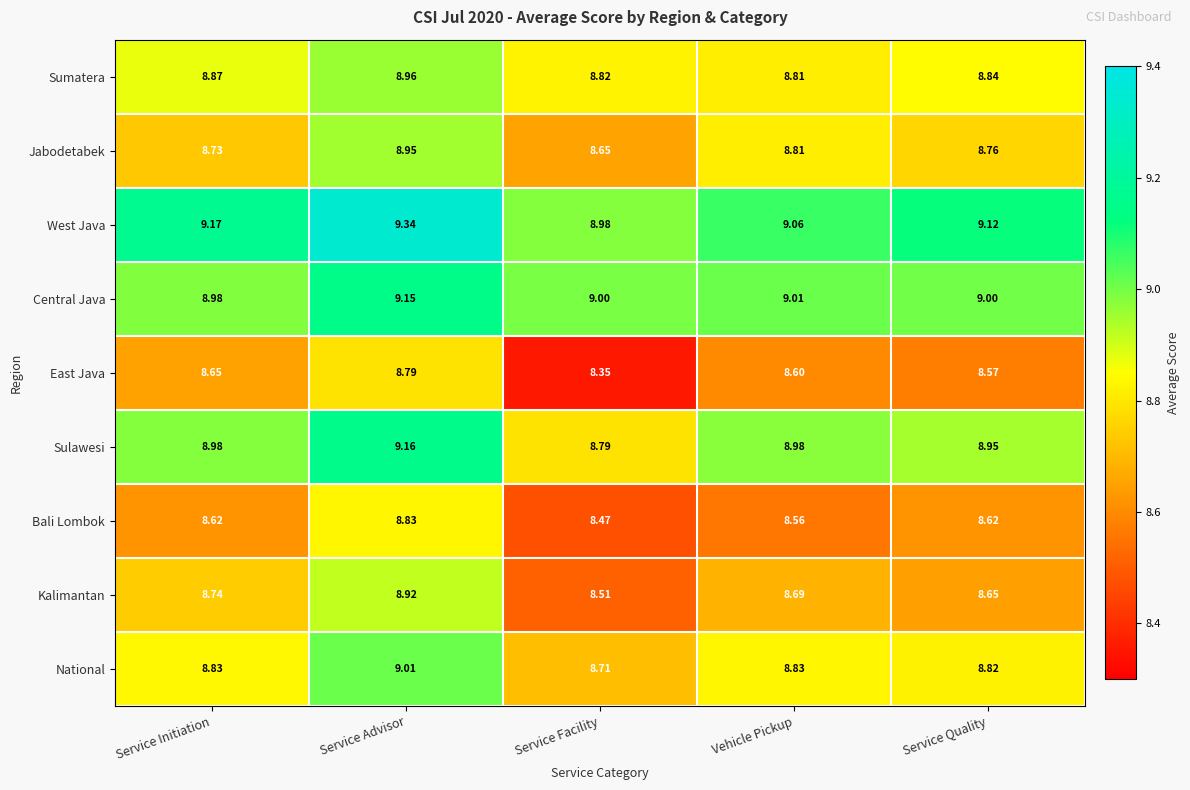

Where is Sulawesi nearest to the value 8?

Service Facility